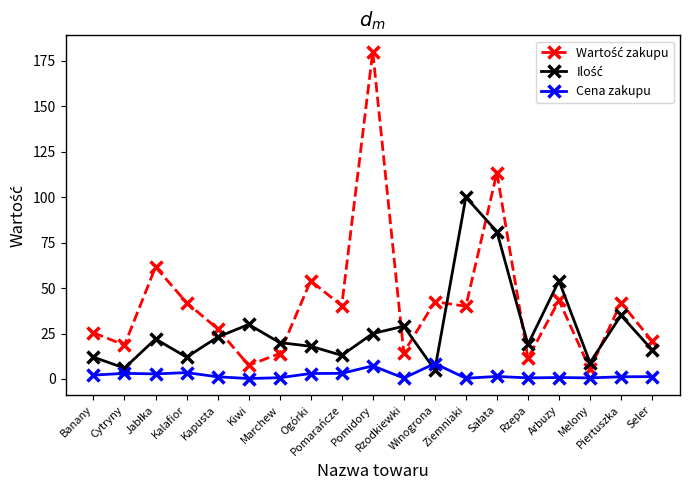

At which category is the sum across all series the highest?

Pomidory